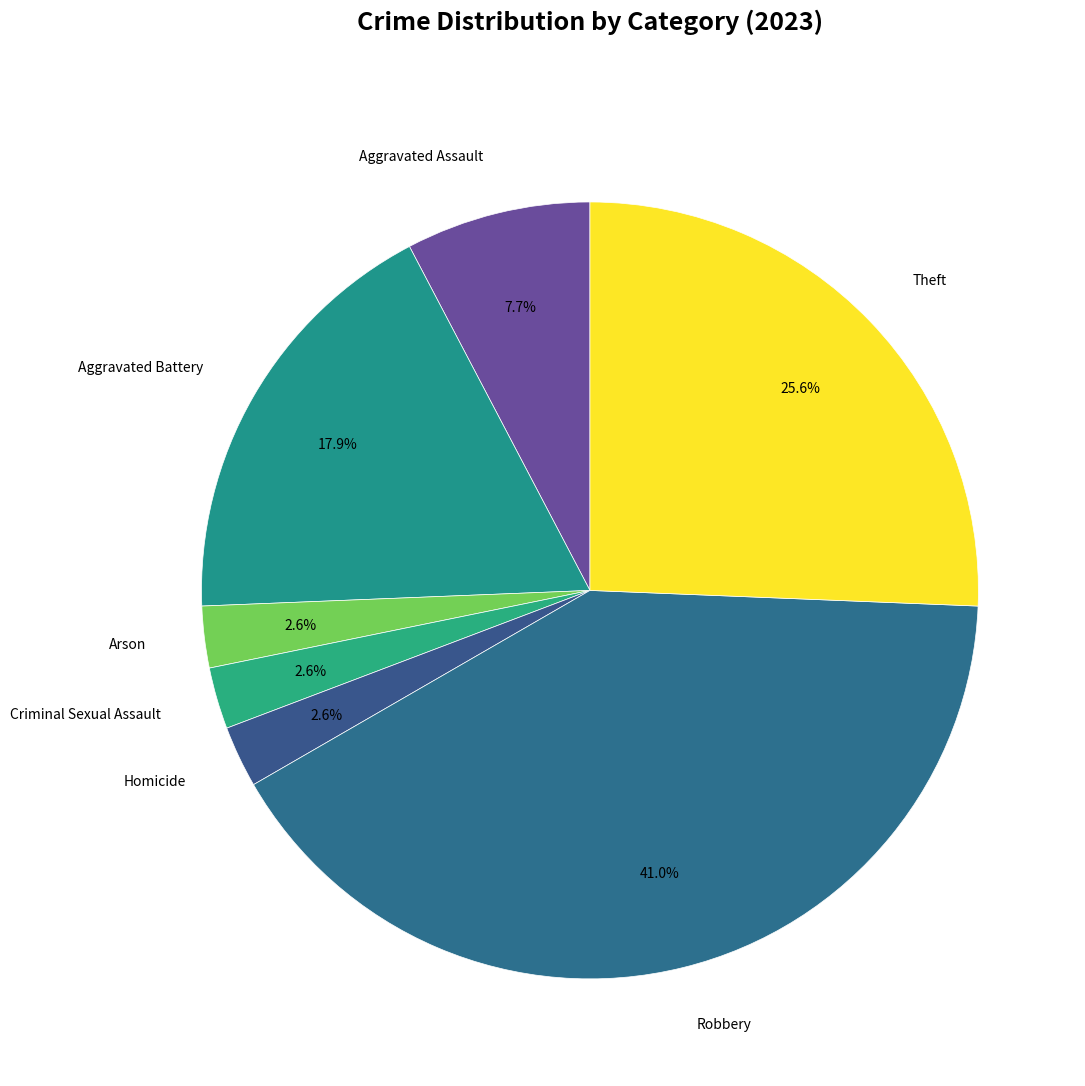

Count the number of slices in the pie.

7